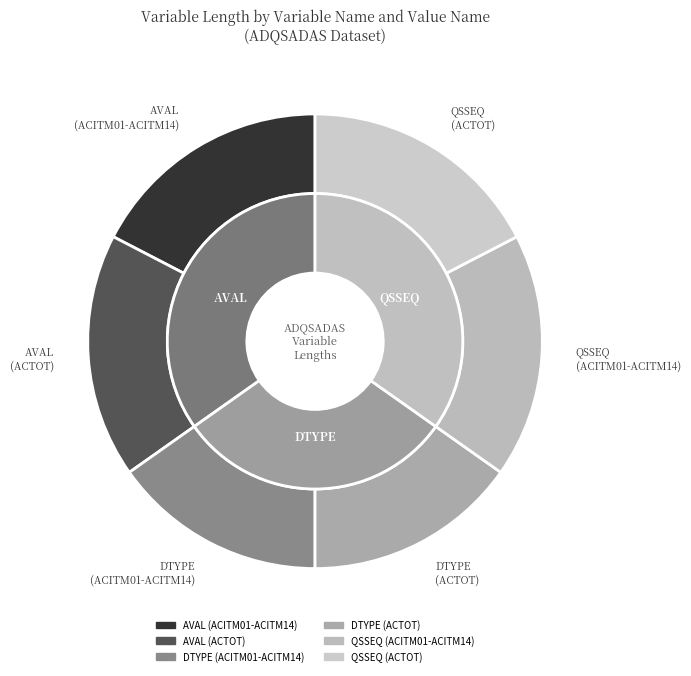

Is the sum of AVAL (ACTOT) and AVAL (ACITM01-ACITM14) greater than half?

Yes